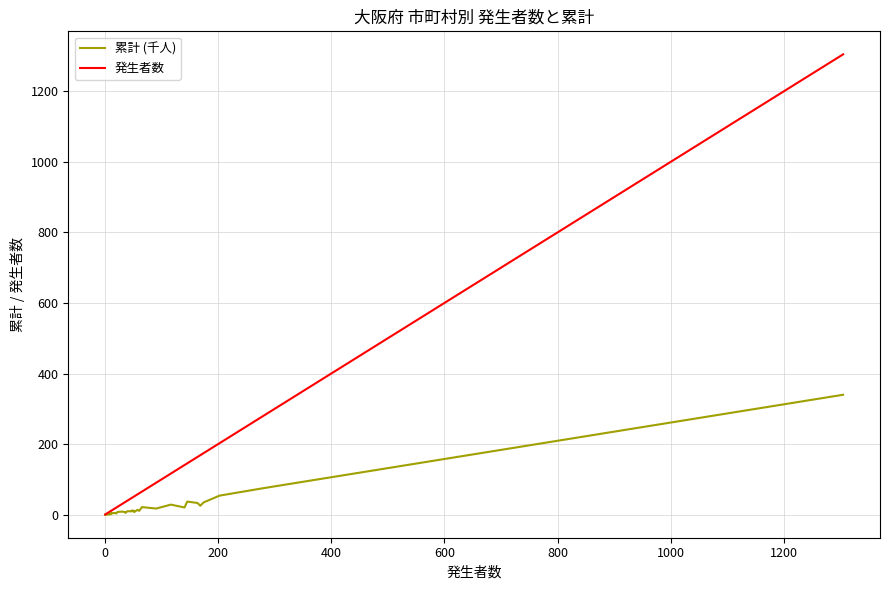

What is the maximum value shown in the chart?

1304.0